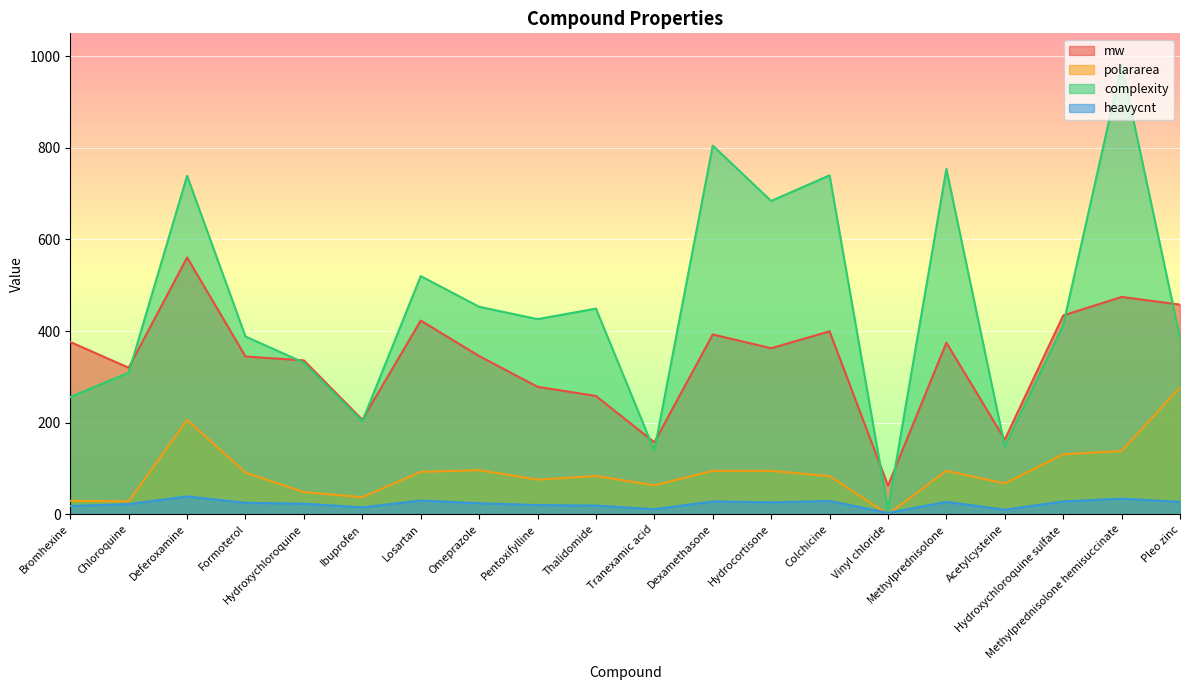

Read the complexity value at Thalidomide.

449.0